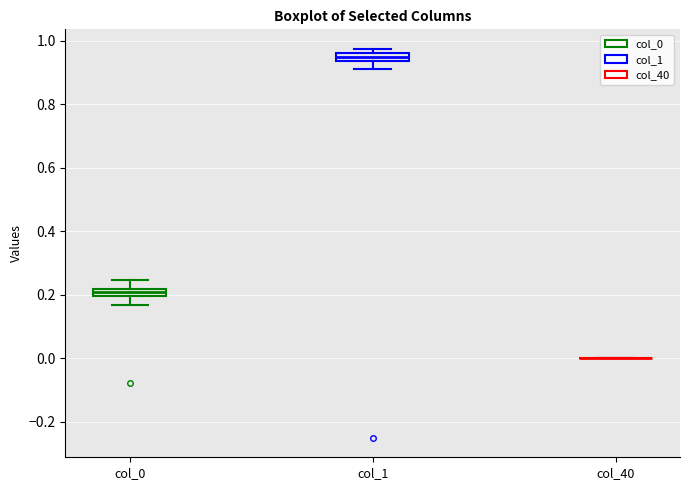

Where is the upper edge of the box for col_1 on the y-axis? The values are not printed on the chart, so give them approximately, as read against the axis.

0.96